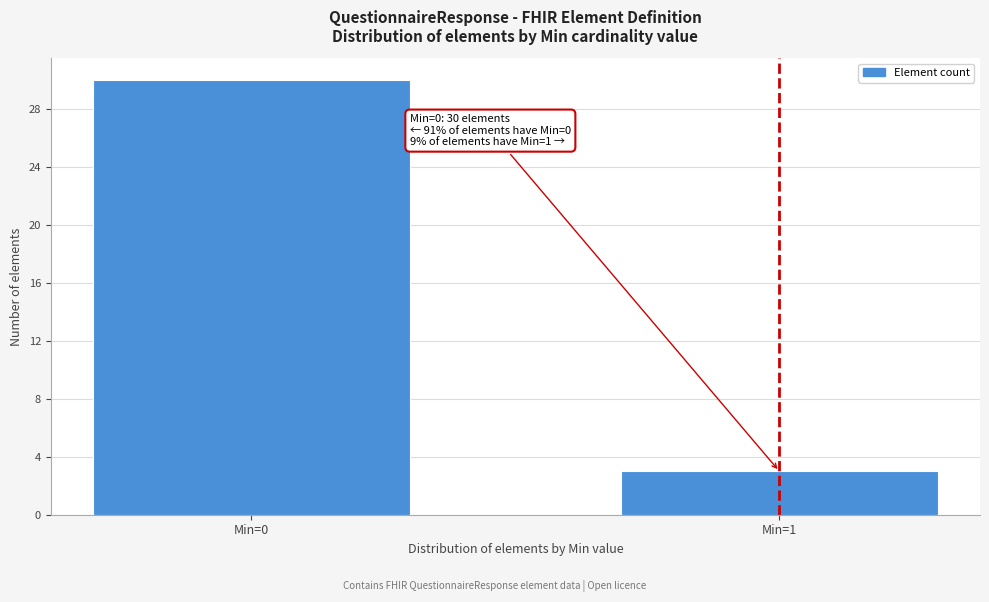

Reading left to right, extract all data points from this chart.

30	3